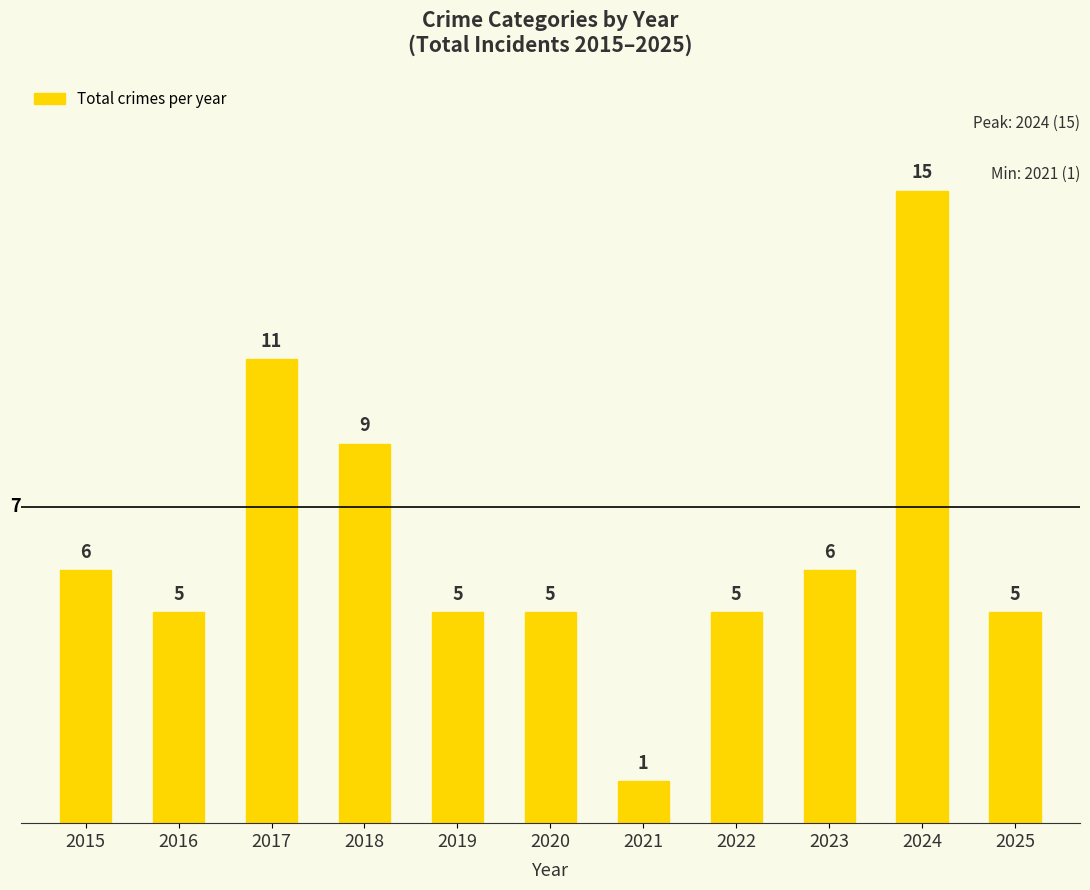

How many distinct data groups are displayed?

1